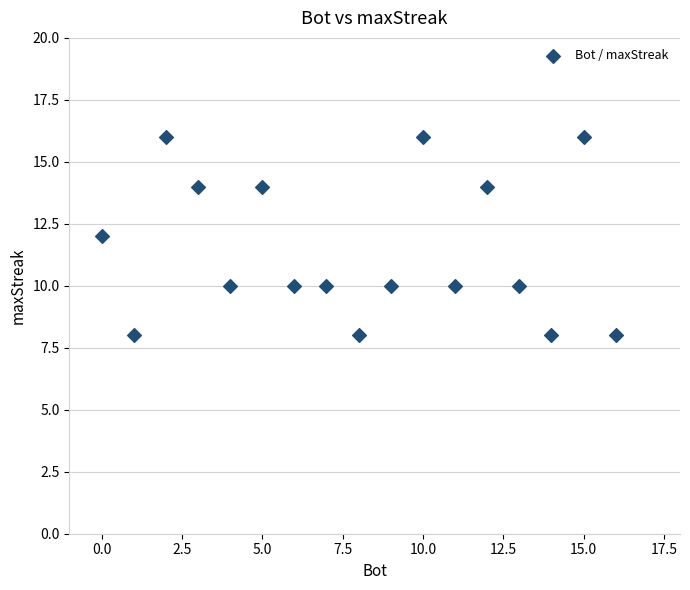

What is the range of X values (max minus min)?

16